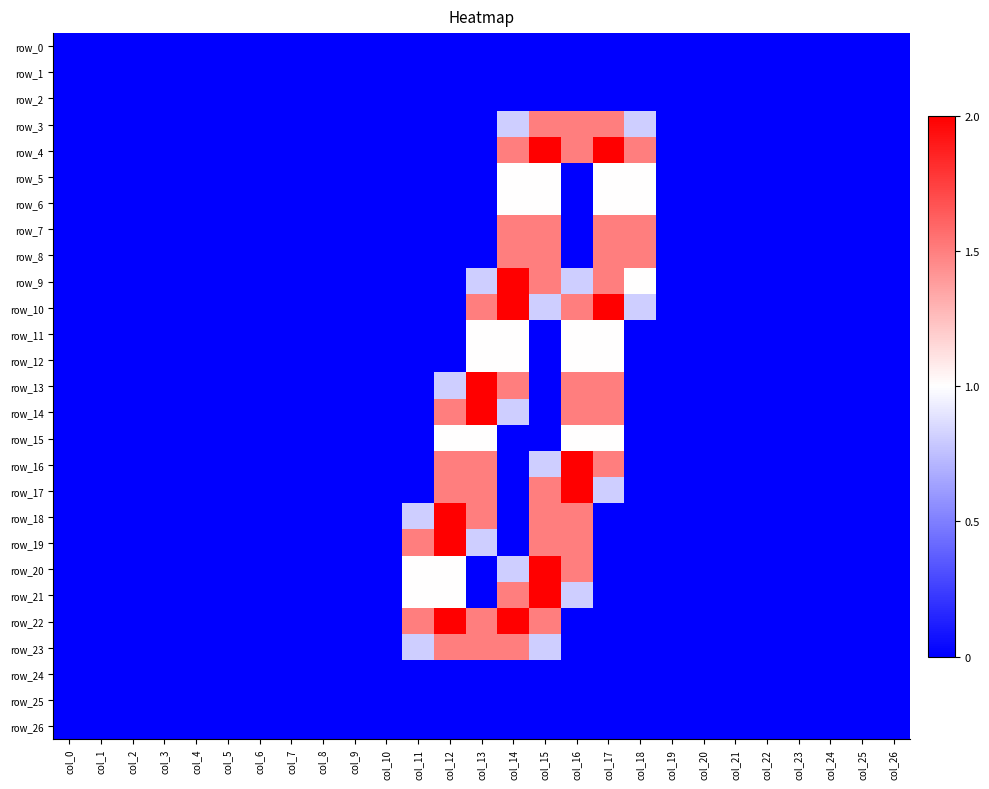

Rank the series at col_1 from lowest to highest value.

row_0, row_1, row_2, row_3, row_4, row_5, row_6, row_7, row_8, row_9, row_10, row_11, row_12, row_13, row_14, row_15, row_16, row_17, row_18, row_19, row_20, row_21, row_22, row_23, row_24, row_25, row_26